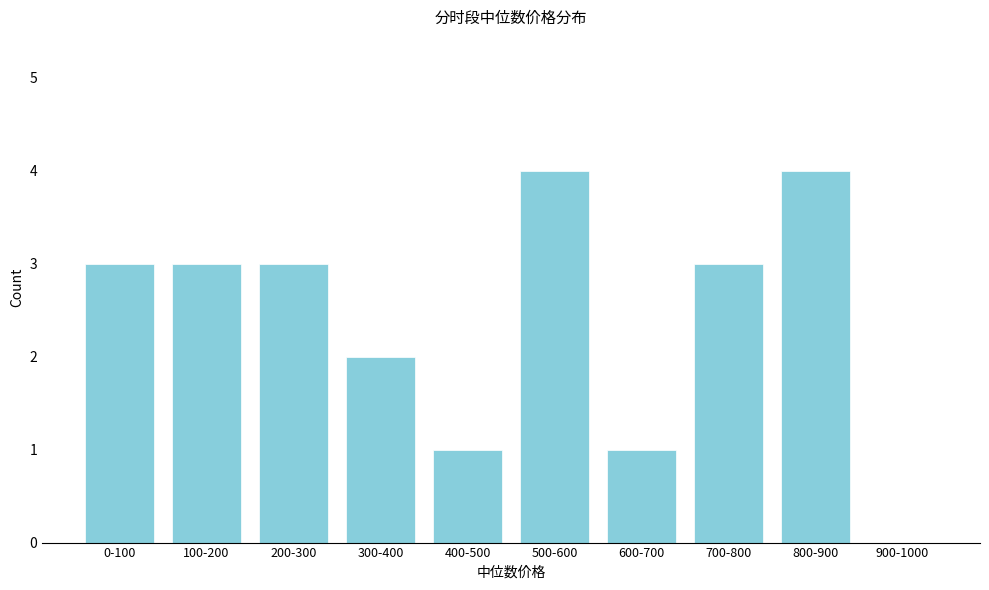

Reading right to left, list all the values displayed in this chart.

900-1000=0	800-900=4	700-800=3	600-700=1	500-600=4	400-500=1	300-400=2	200-300=3	100-200=3	0-100=3